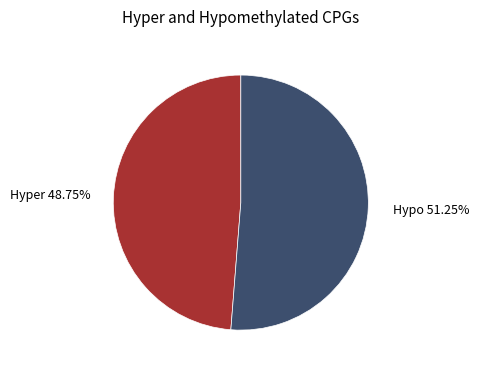

What is the majority slice?

Hypo